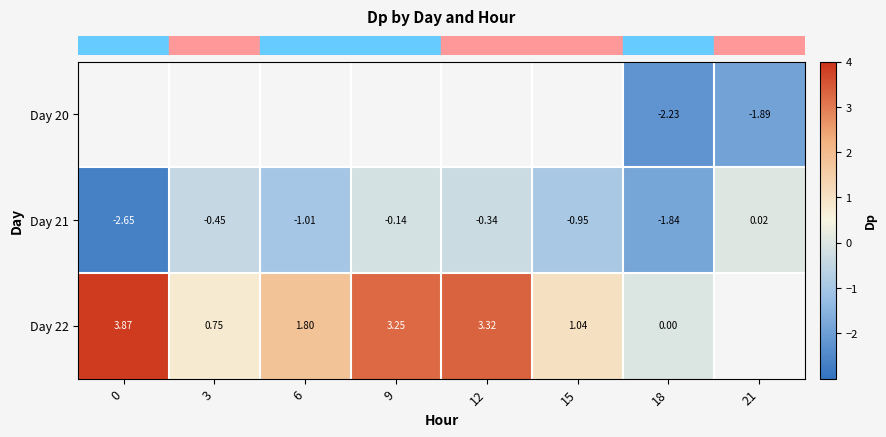

True or false: row_1 has a value of -0.5 at 3.

True